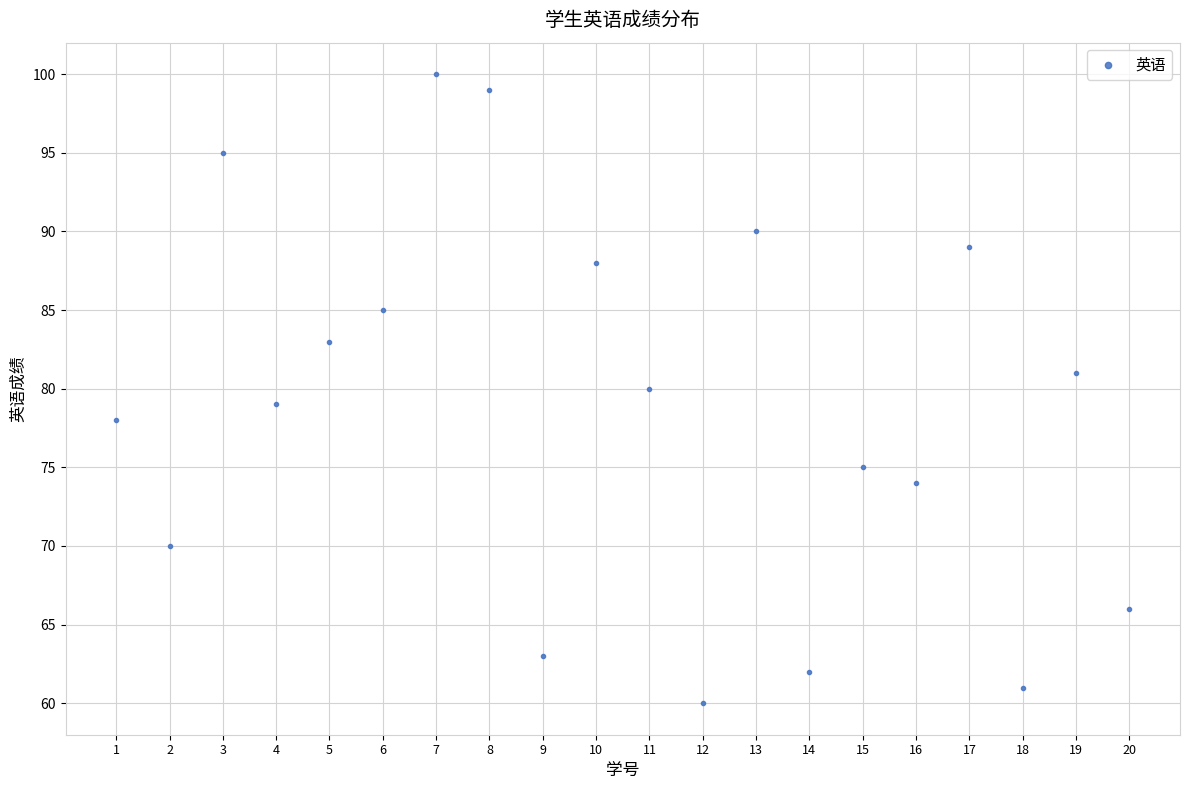

What is the range of X values (max minus min)?

19